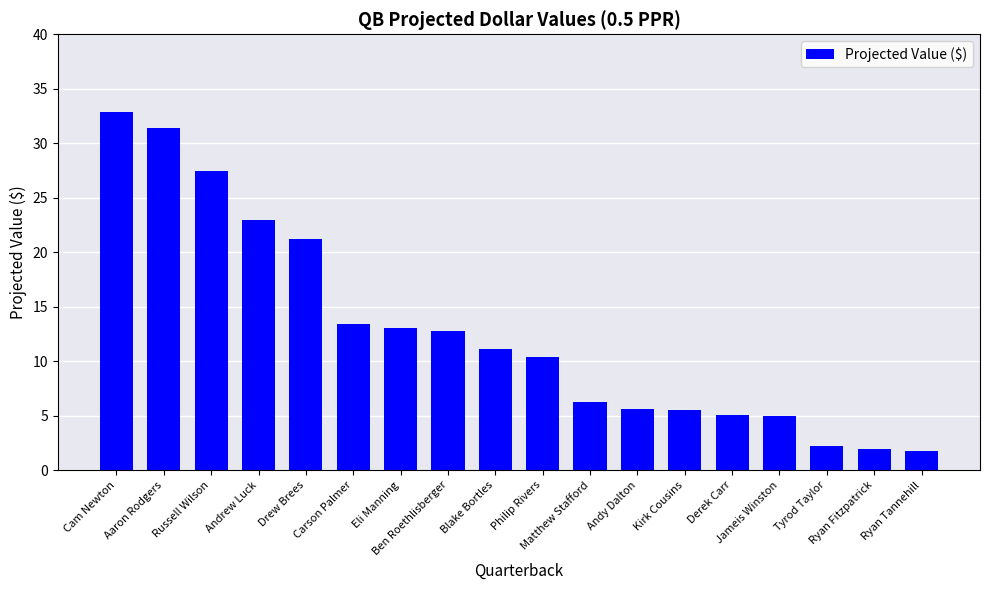

What is the value of the 1st bar from the left?

32.9